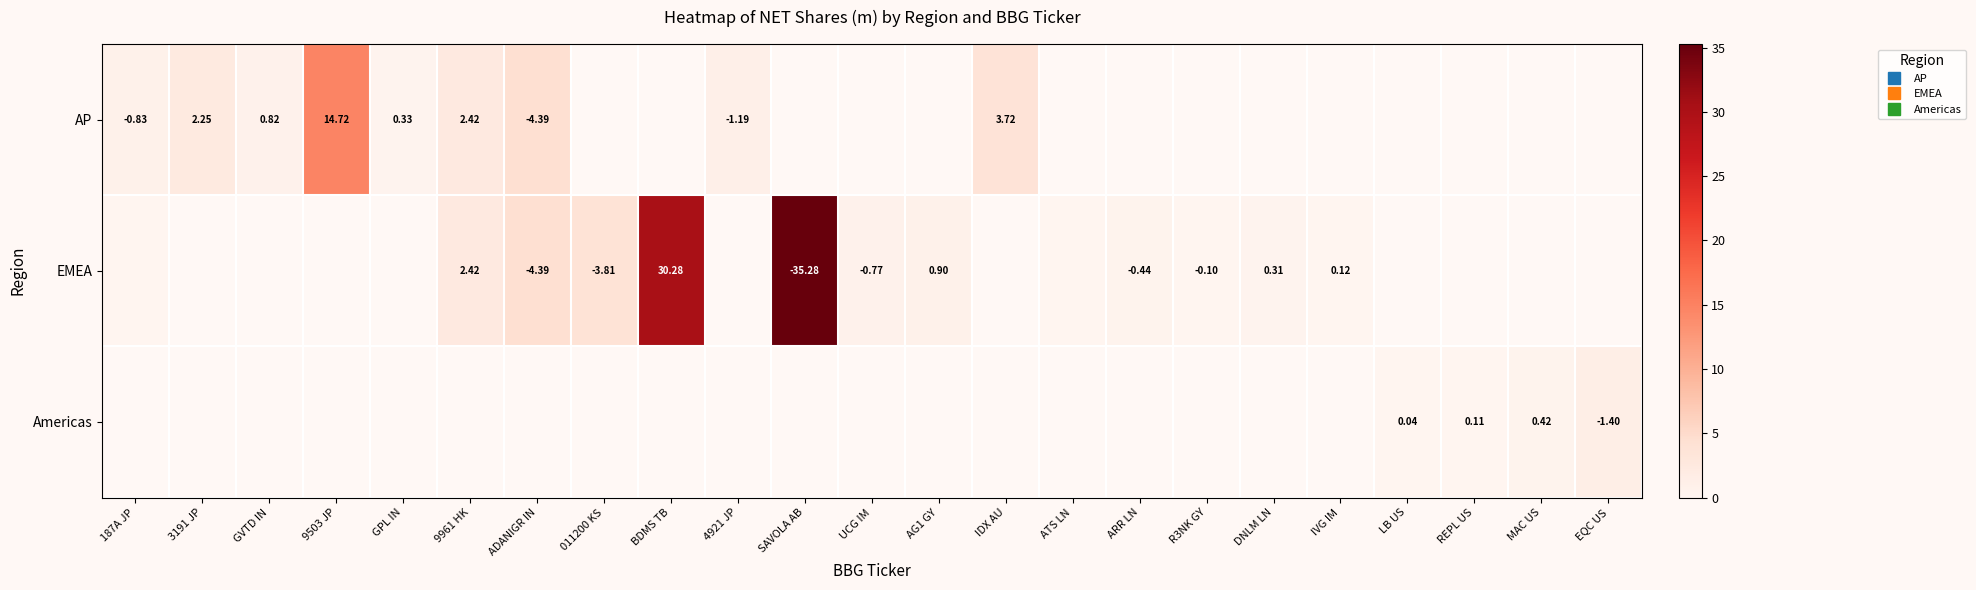

How many distinct data groups are displayed?

3